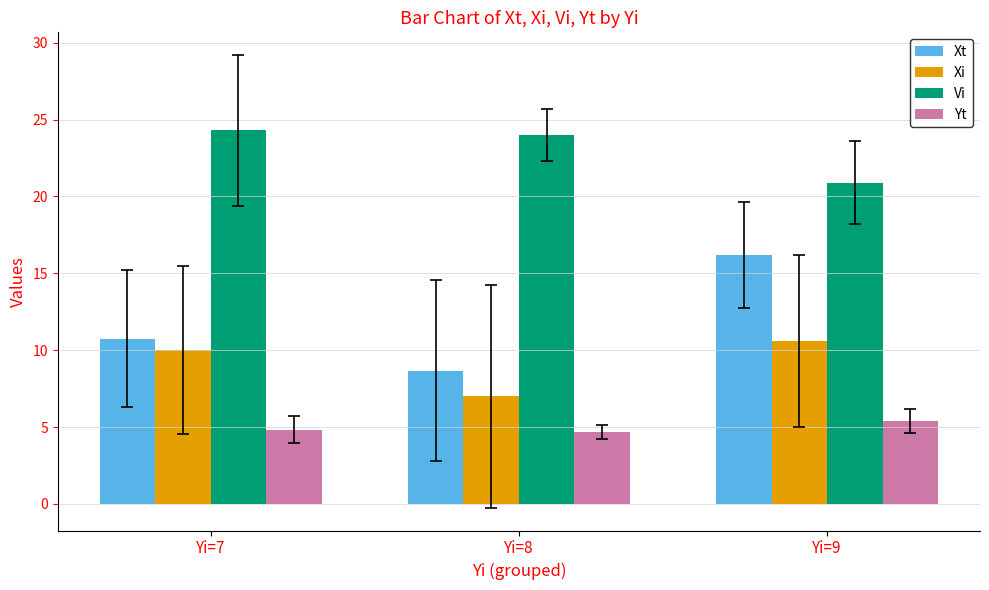

What is the sum of the Yt values at Yi=7 and Yi=9?

10.2